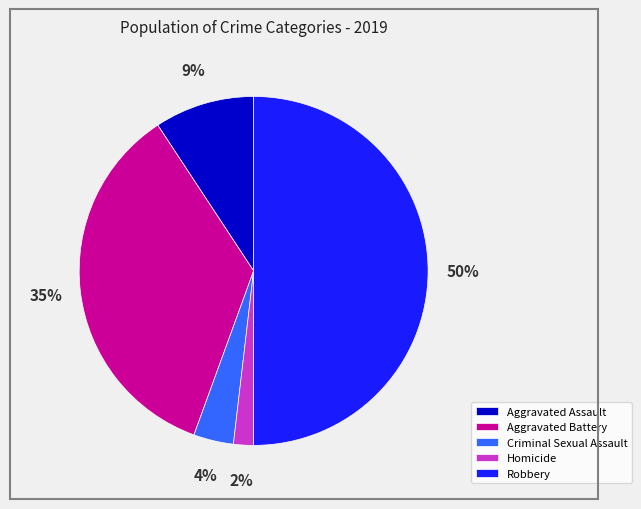

Which slice is the smallest?

Homicide